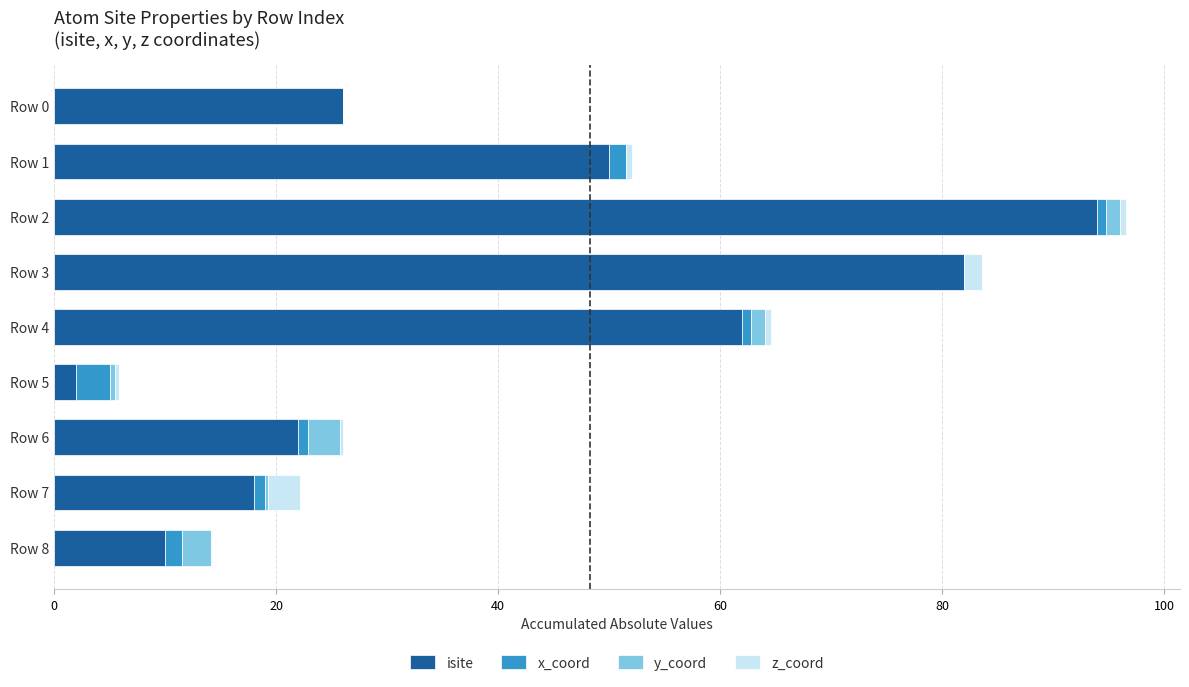

What is the highest value of the isite series?

94.0